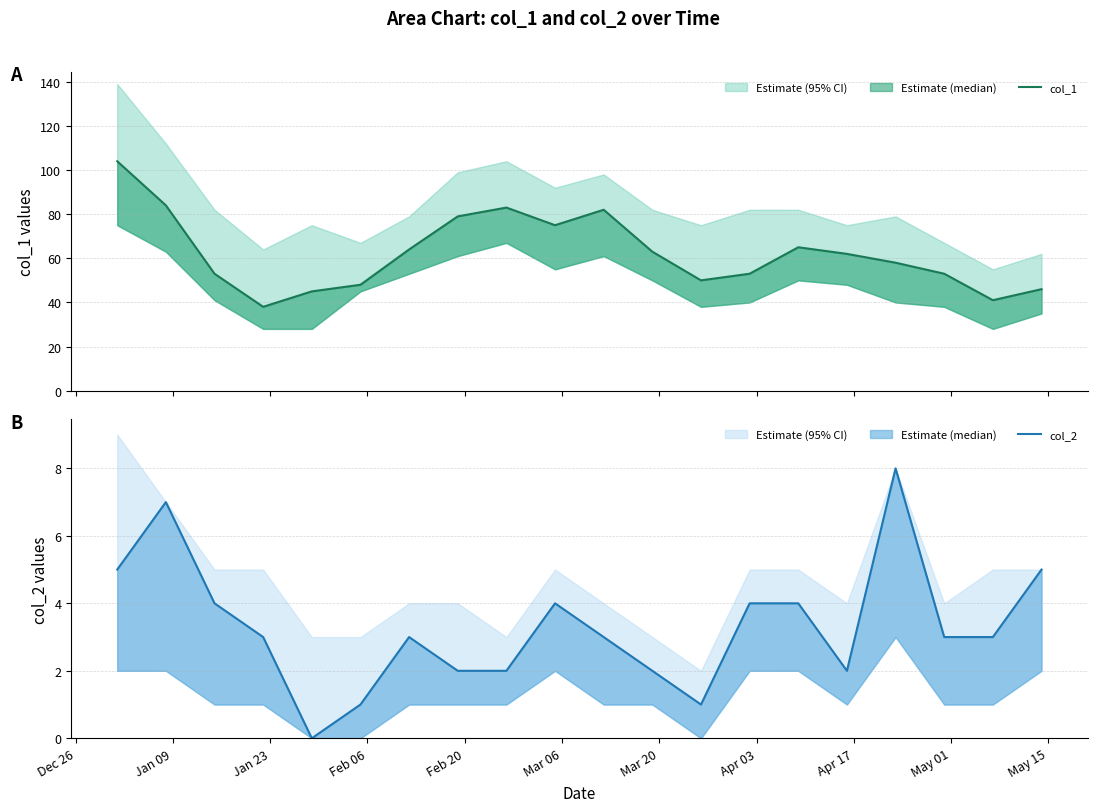

In col_2, how many points are lower than both neighbors (excluding endpoints)?

3